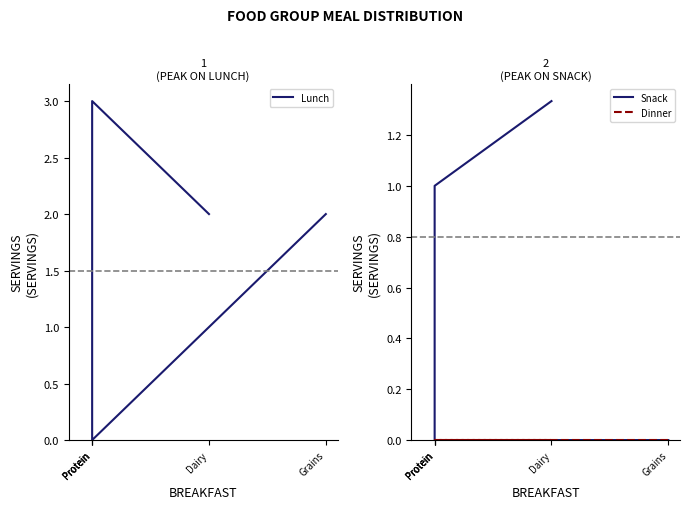

What is the label of the 4th point from the right?

Protein